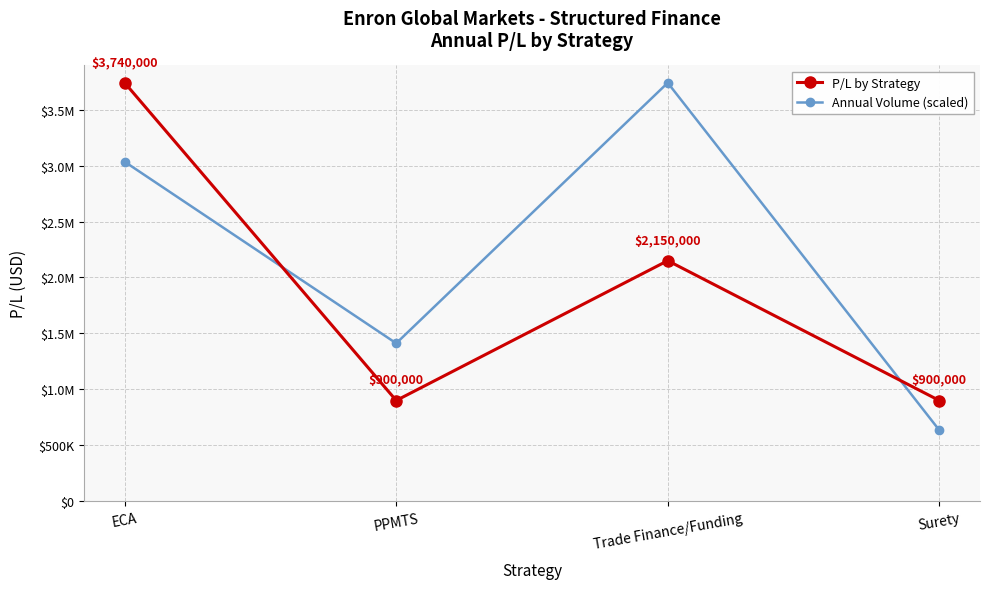

True or false: Annual Volume (scaled) has more than 0 interior local peaks.

True